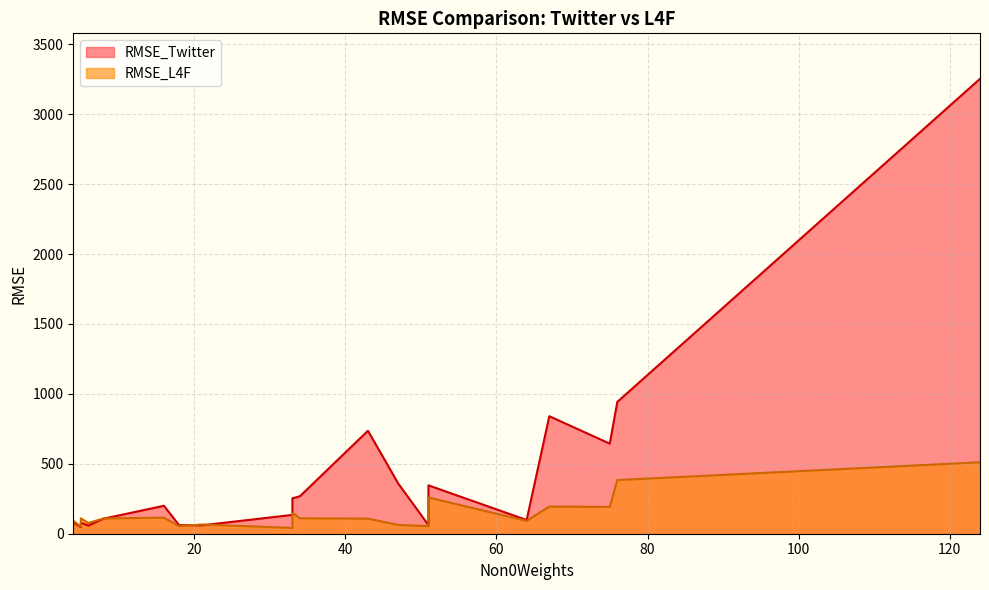

How many data points does each series have?

20